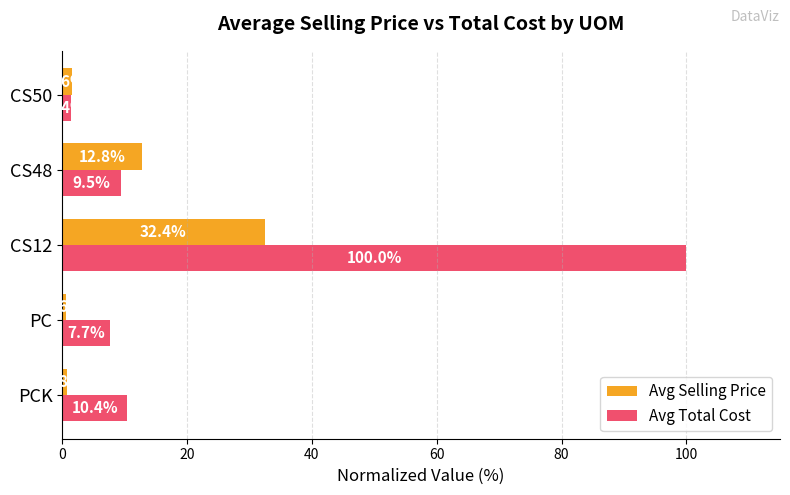

What is the difference between the maximum and second lowest values in the Avg Total Cost series?

92.3